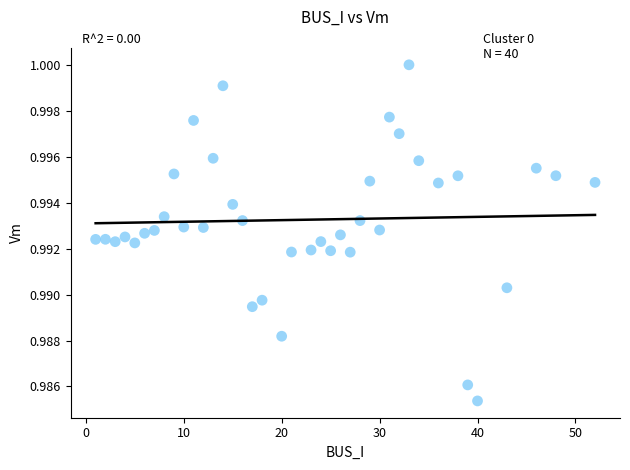

What is the range of X values (max minus min)?

51.0